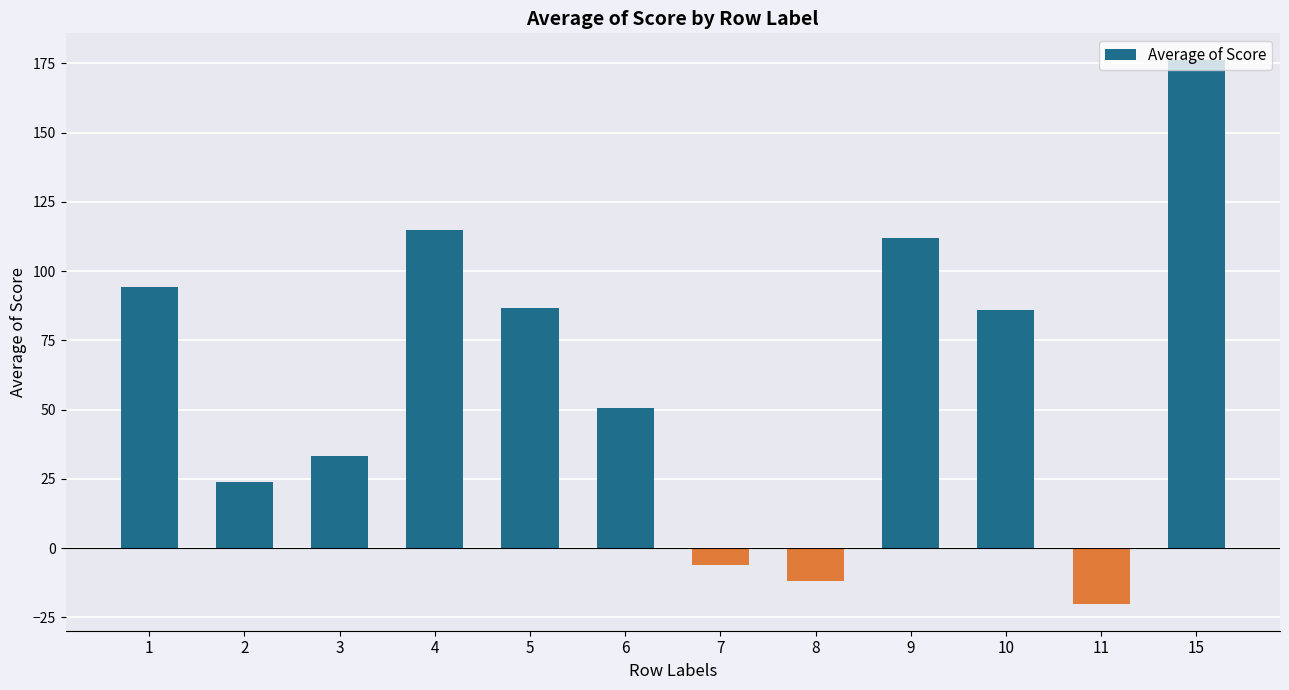

What is the difference between the values at 6 and 9?

61.3